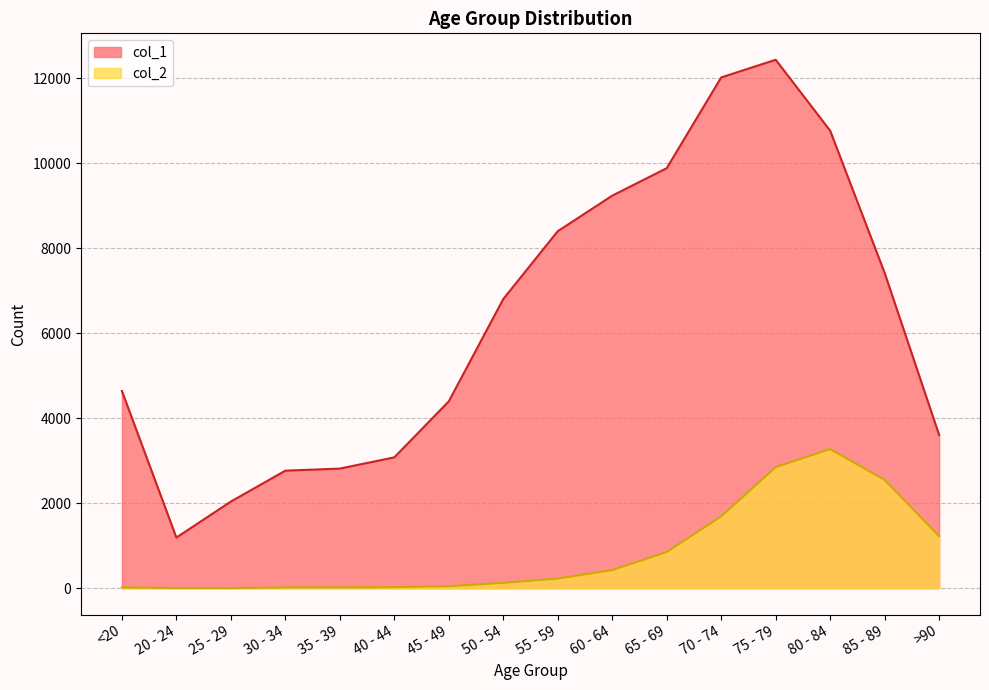

How many data points in col_2 are less than 227?

8